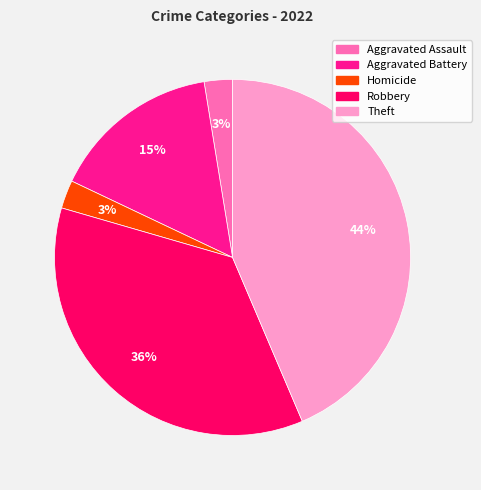

Does Aggravated Battery account for over 50% of the chart?

No